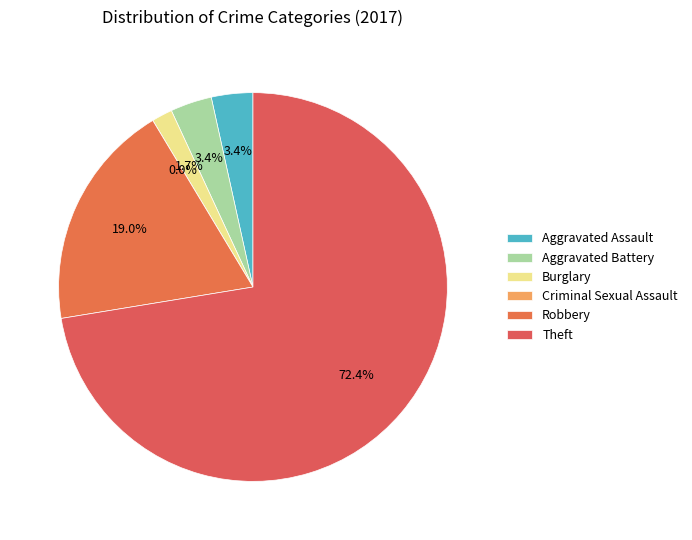

Between Aggravated Assault and Robbery, which is larger?

Robbery